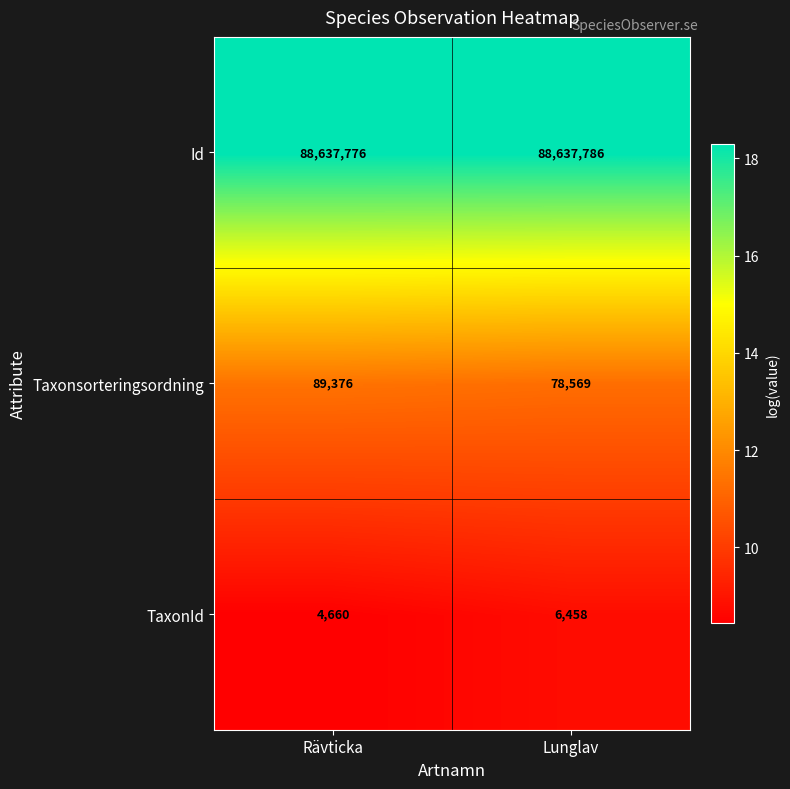

Rank the series by their maximum value, from lowest to highest.

TaxonId, Taxonsorteringsordning, Id